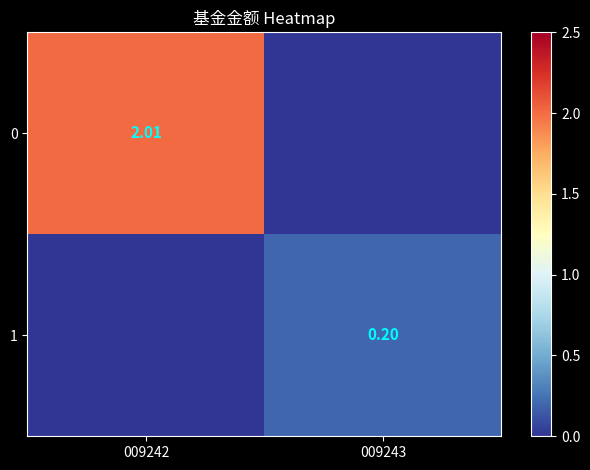

Is the value of 0 at 009242 greater than the value of 1 at 009243?

Yes